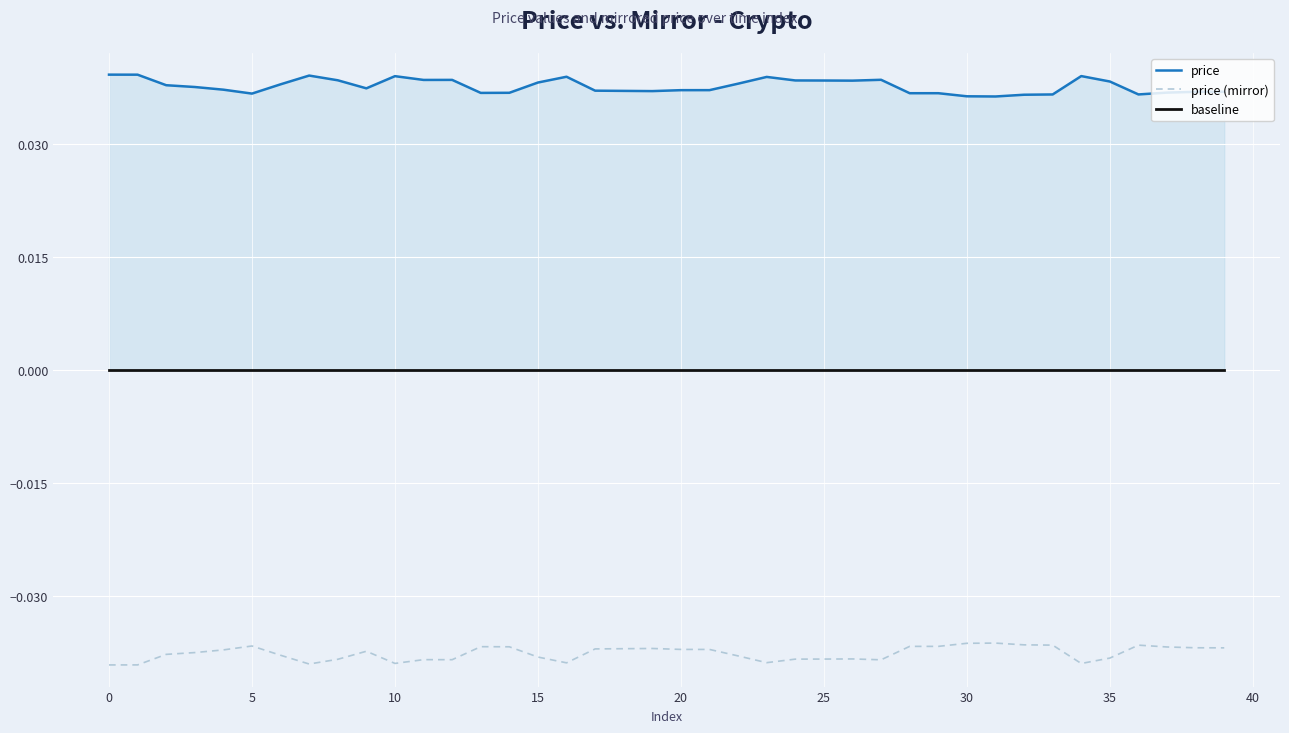

Is it true that price (mirror) equals -0.0 at 14?

True